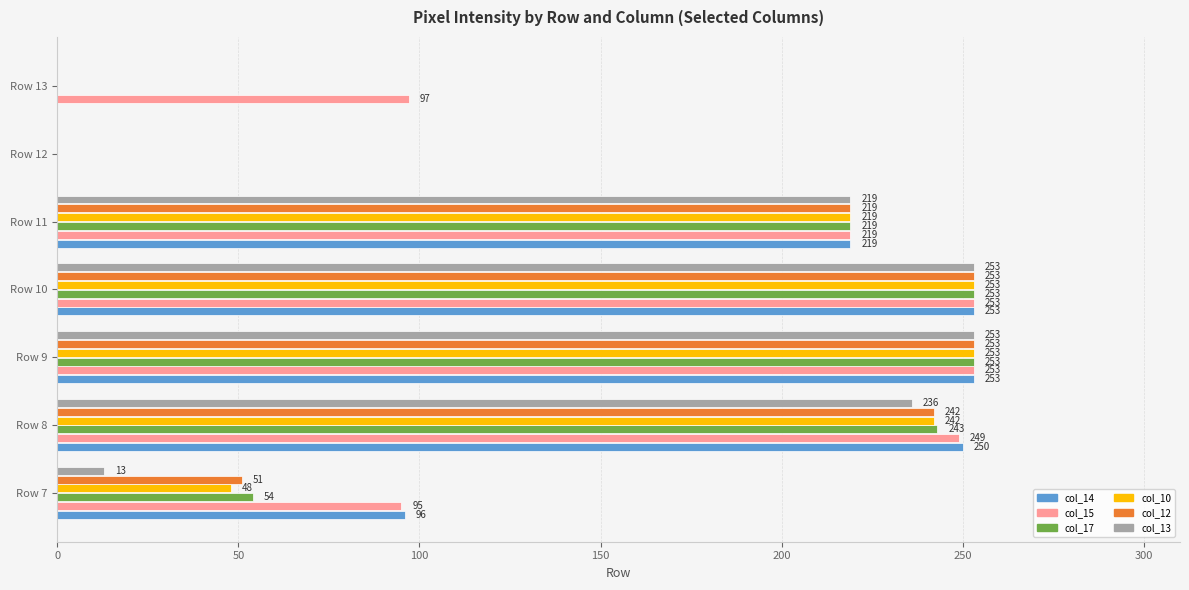

Is the value of col_12 at Row 9 greater than the value of col_17 at Row 12?

Yes